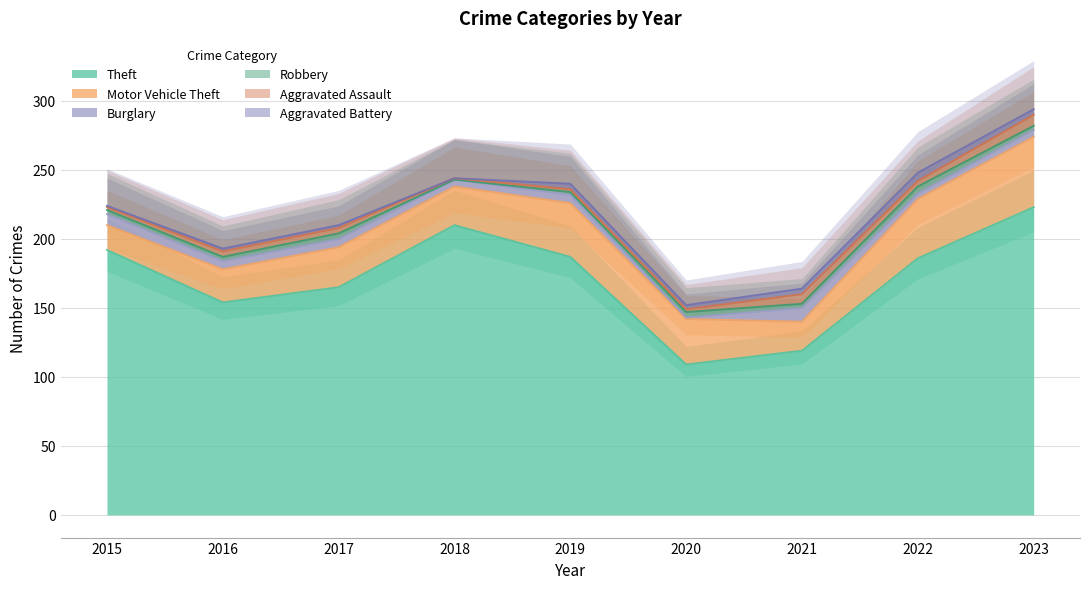

Rank the categories by Theft value from lowest to highest.

2020, 2021, 2016, 2017, 2022, 2019, 2015, 2018, 2023